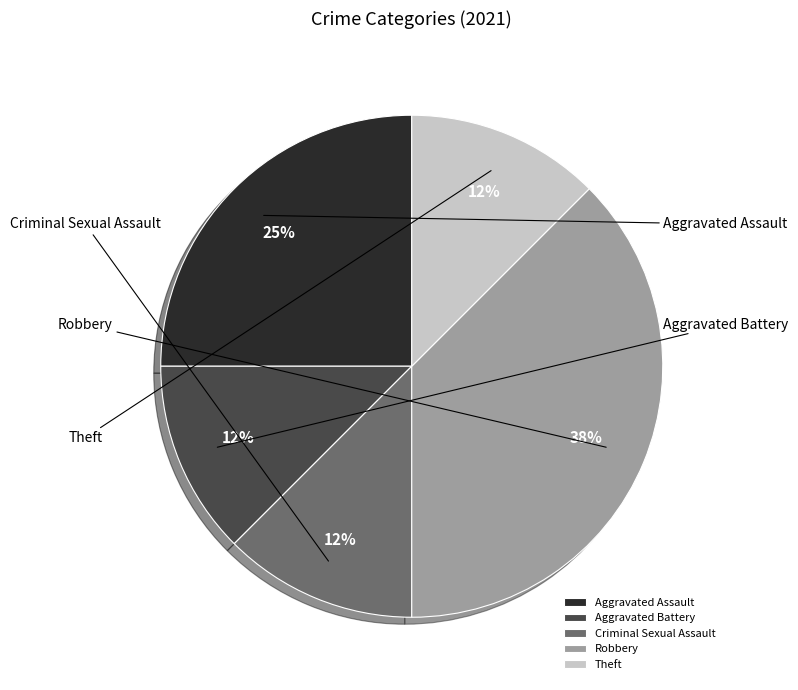

True or false: Aggravated Assault accounts for 25% of the total.

True